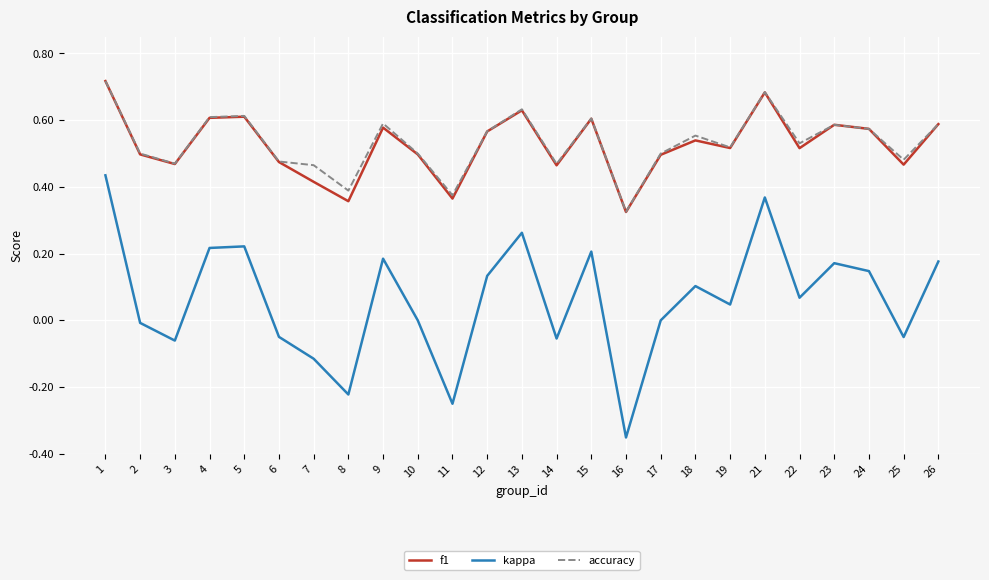

True or false: kappa and f1 cross at least once.

False